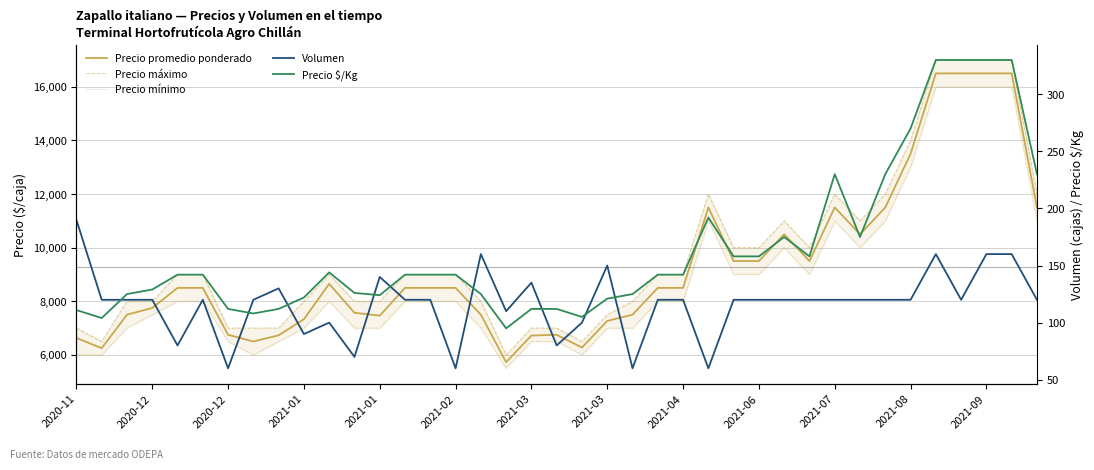

What are all the series names shown in the legend?

Precio promedio ponderado, Precio máximo, Precio mínimo, Volumen, Precio $/Kg